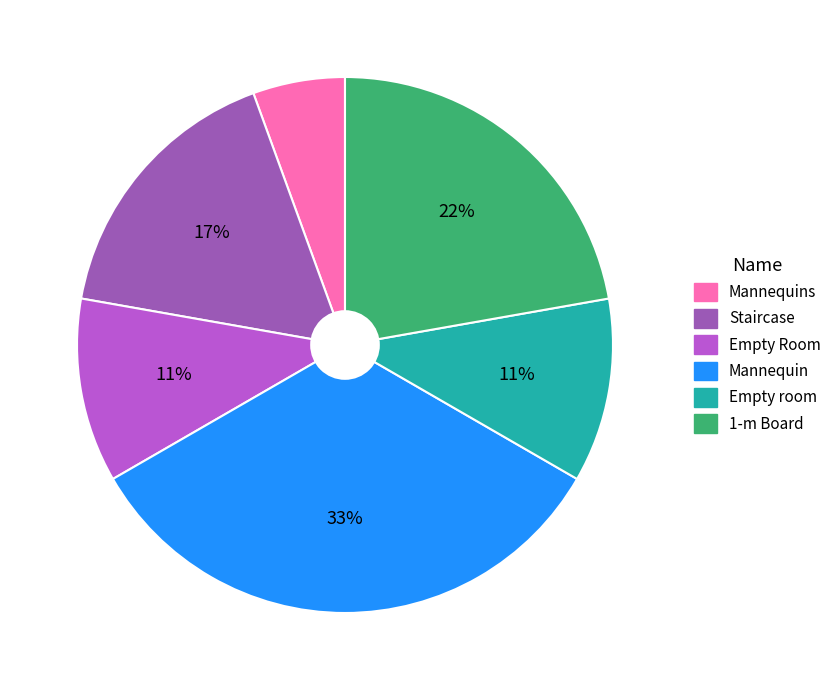

To the nearest percent, what portion does 1-m Board represent?

22%